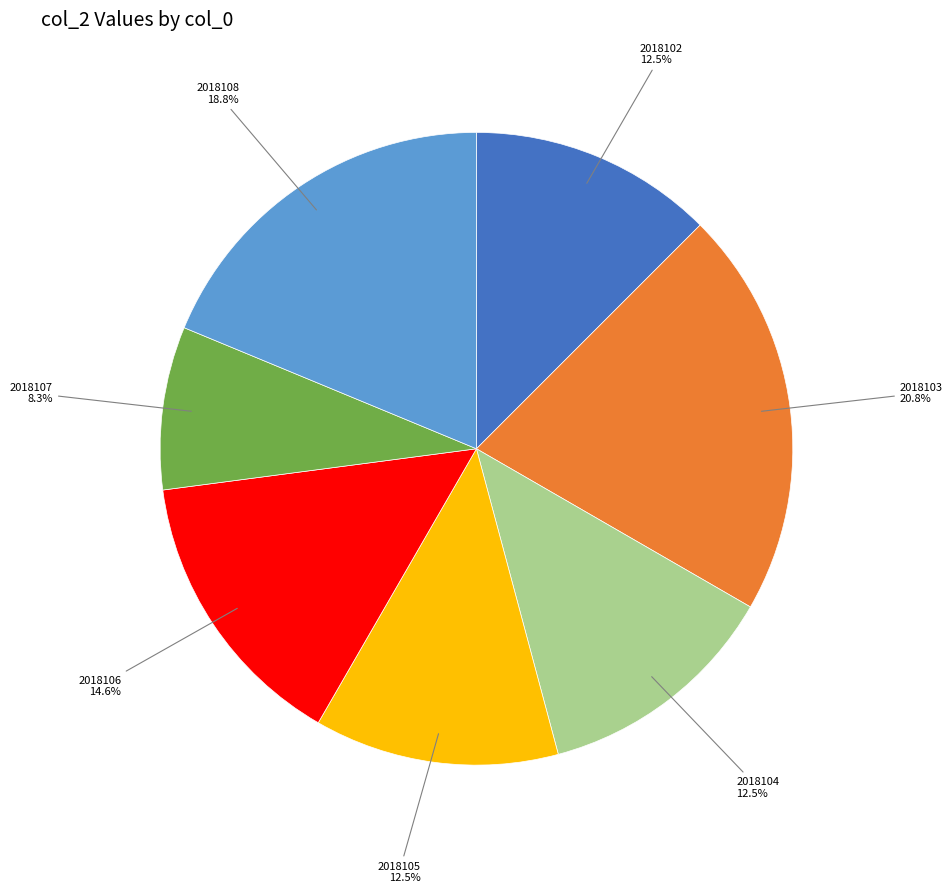

Is there any slice that represents more than half of the pie?

No